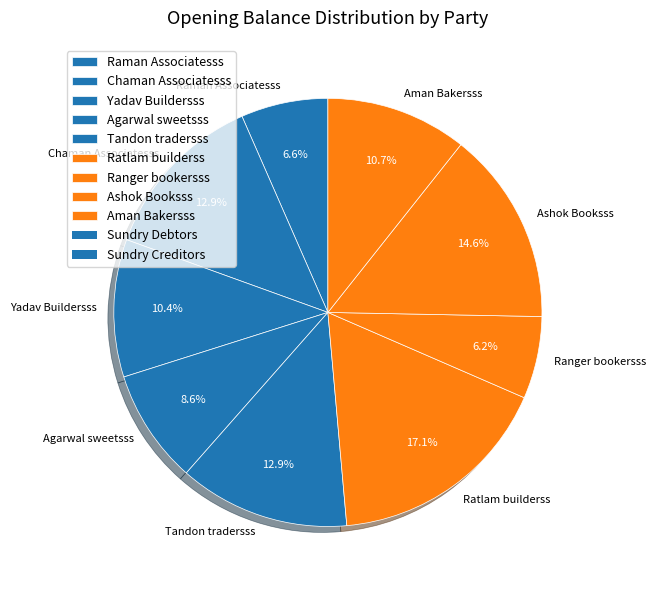

Does any single category account for the majority?

No